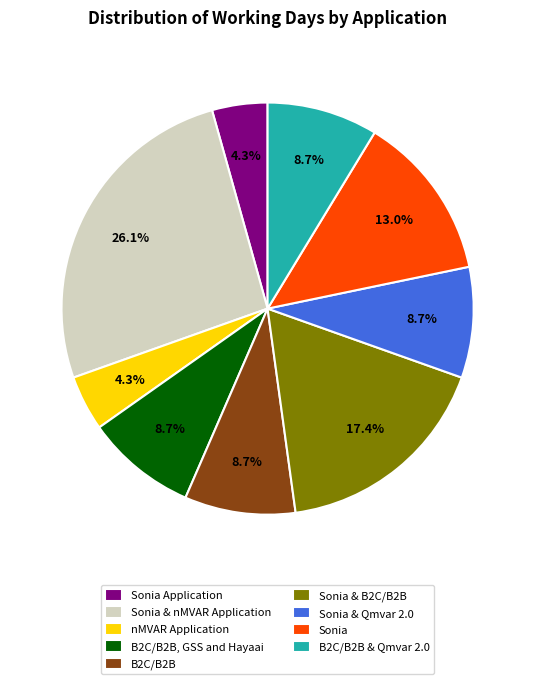

Between B2C/B2B, GSS and Hayaai and nMVAR Application, which is larger?

B2C/B2B, GSS and Hayaai